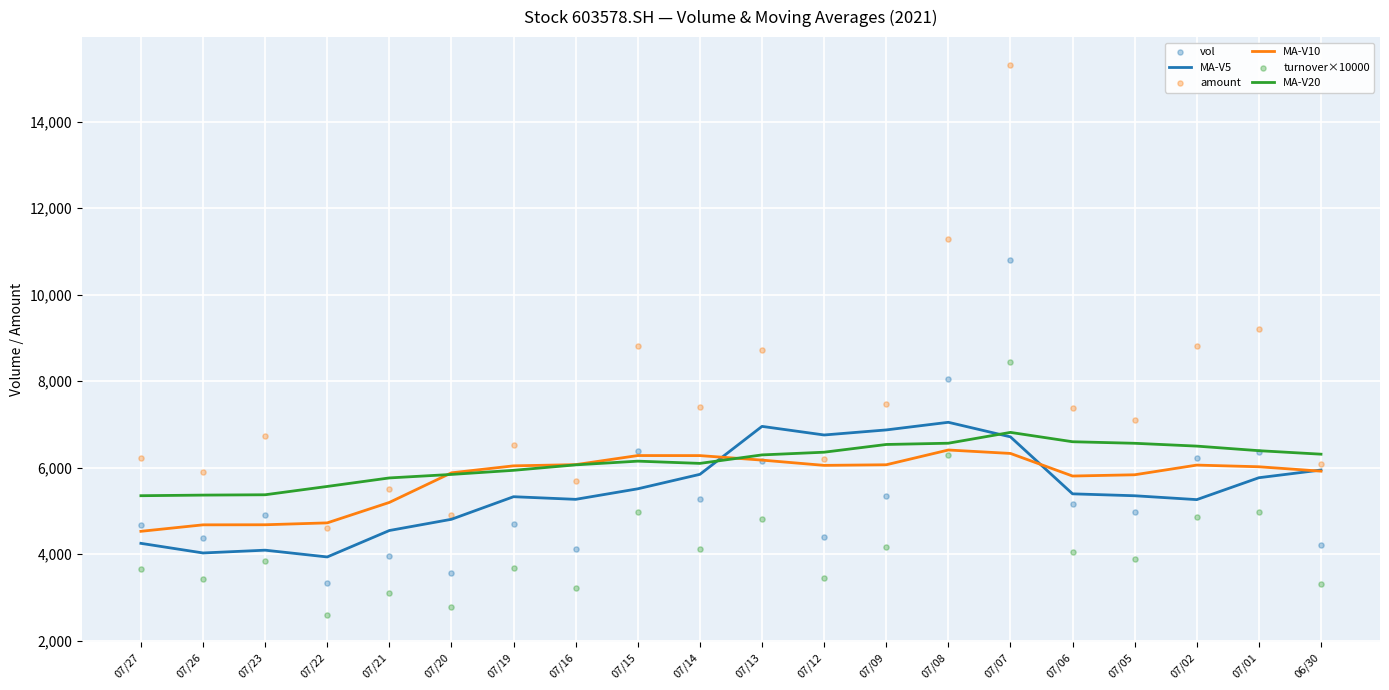

Is the value of turnover×10000 at 07/27 greater than the value of MA-V20 at 06/30?

No